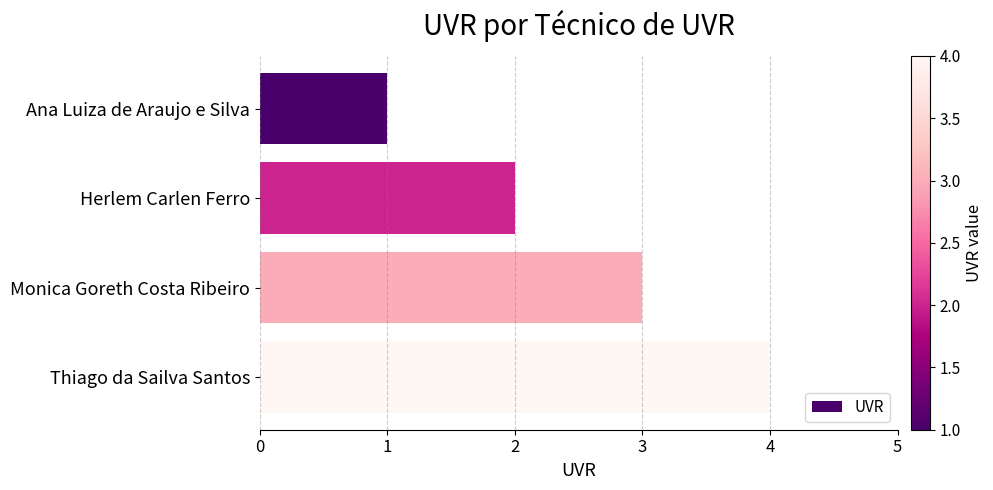

The value at Ana Luiza de Araujo e Silva is 1. True or false?

True